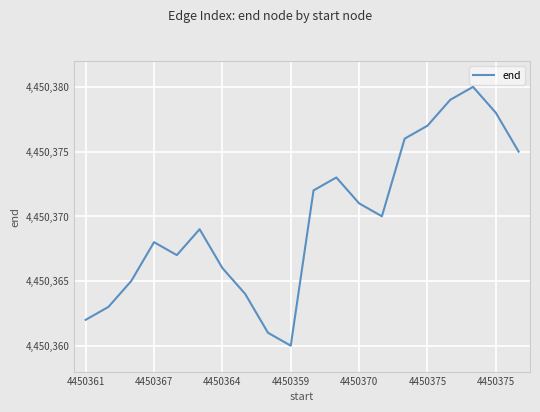

What is the minimum value shown in the chart?

4450360